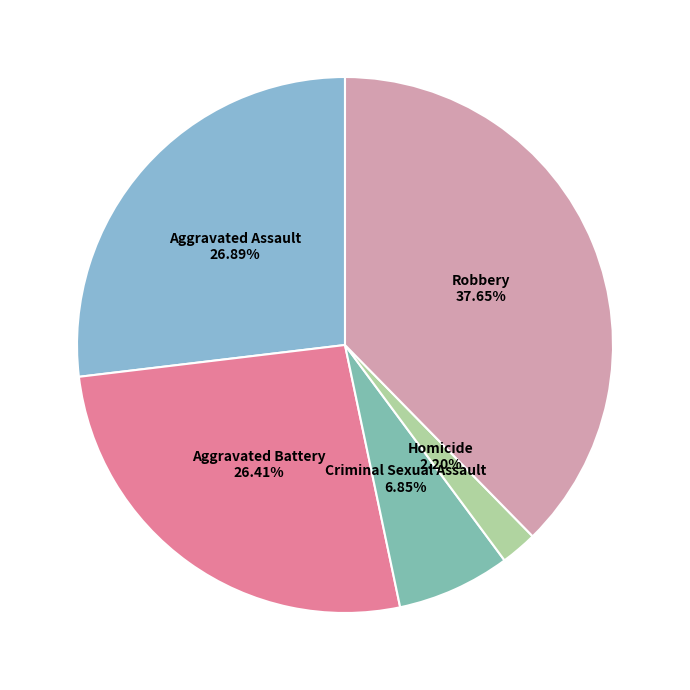

What is the smallest slice in the pie chart?

Homicide